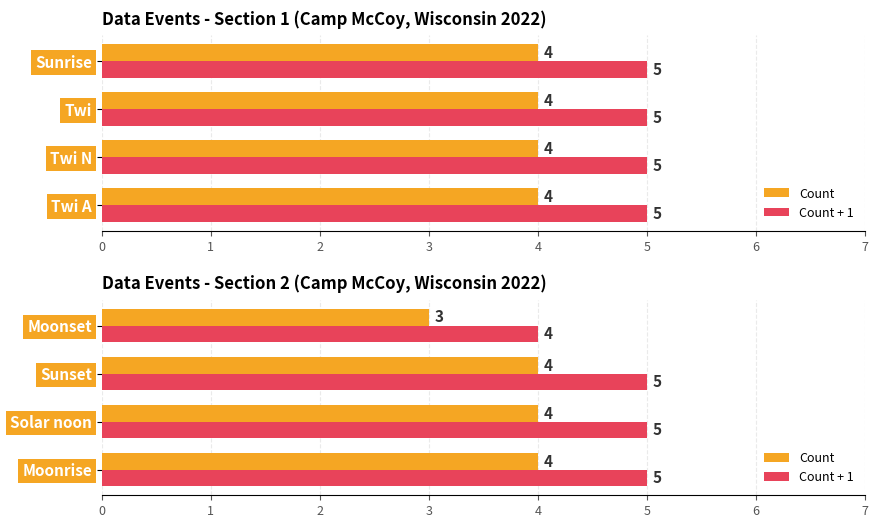

What is the average value of the Count + 1 series?

5